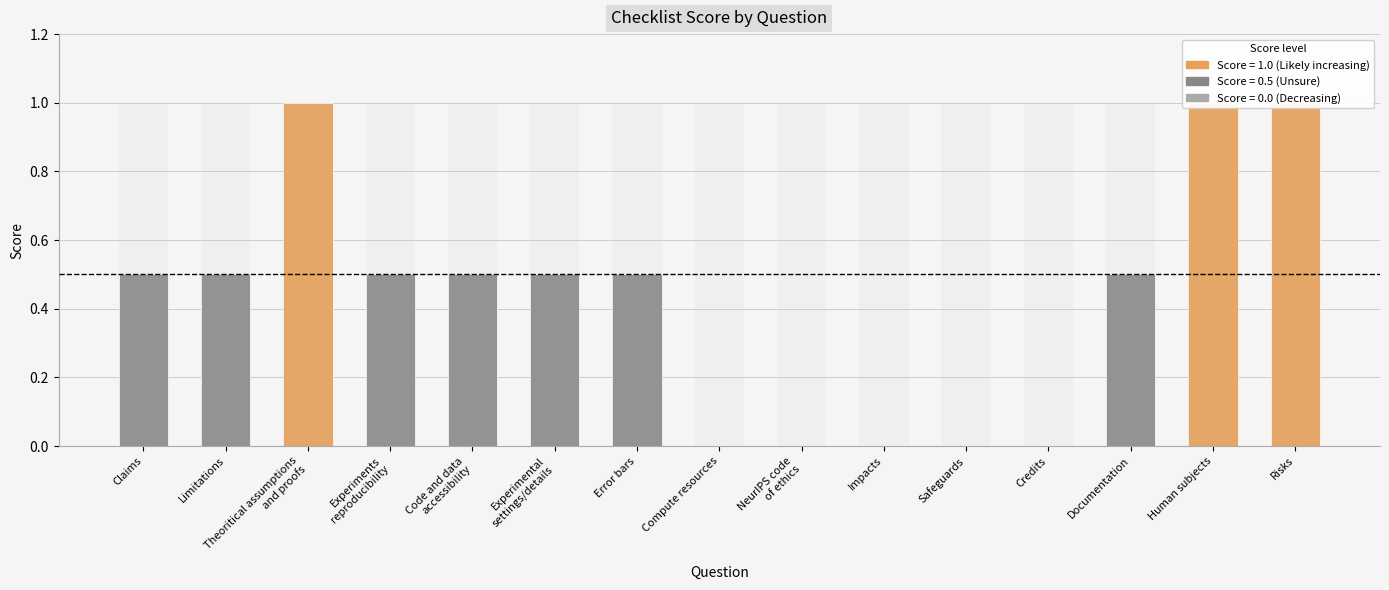

Count the number of categories in the chart.

15